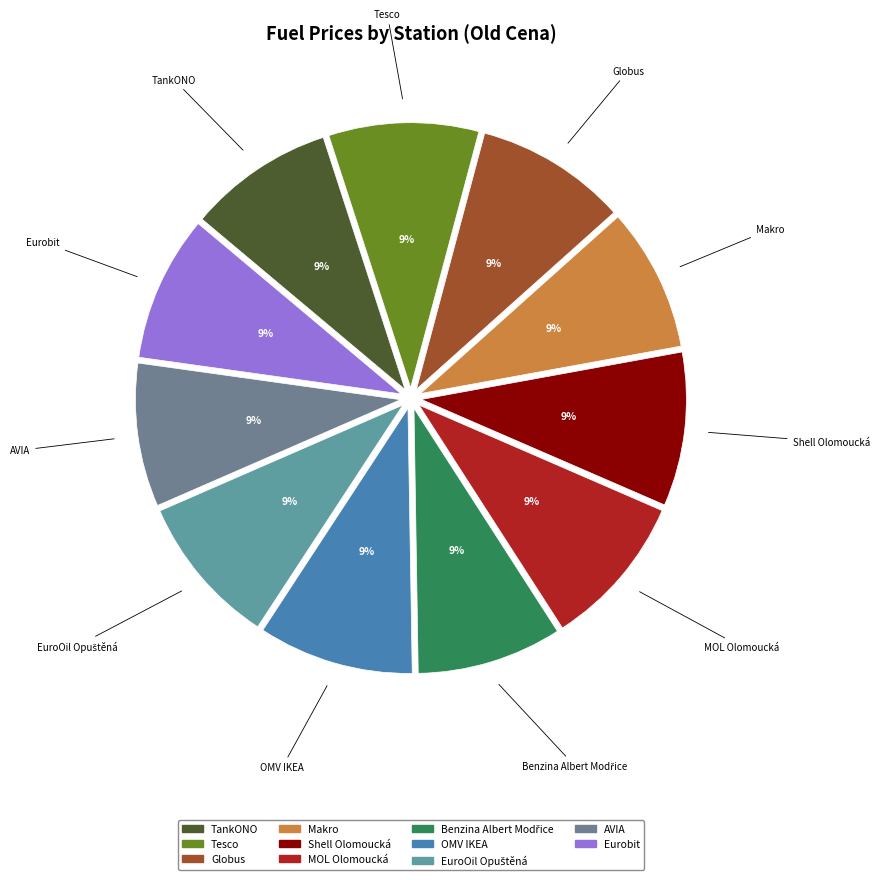

How many segments does this pie chart have?

11